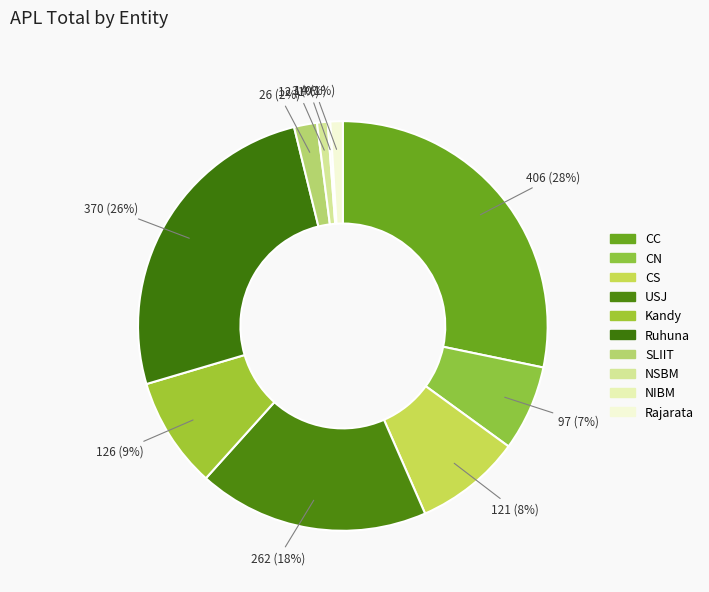

To the nearest percent, what is the difference between the NIBM and CC slice percentages?

28%